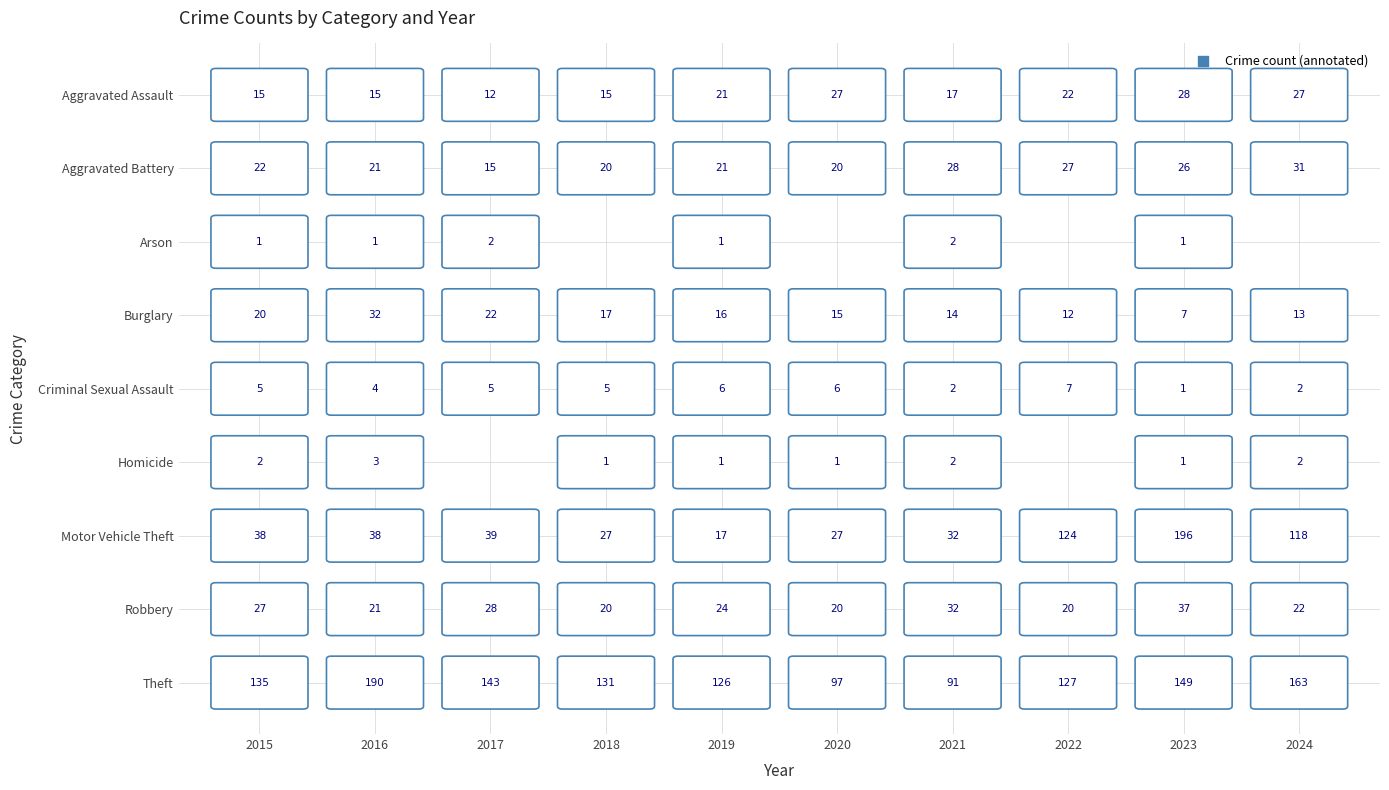

Reading left to right, extract all data points from this chart.

Aggravated Assault: 15	15	12	15	21	27	17	22	28	27
Aggravated Battery: 22	21	15	20	21	20	28	27	26	31
Arson: 1	1	2	0	1	0	2	0	1	0
Burglary: 20	32	22	17	16	15	14	12	7	13
Criminal Sexual Assault: 5	4	5	5	6	6	2	7	1	2
Homicide: 2	3	0	1	1	1	2	0	1	2
Motor Vehicle Theft: 38	38	39	27	17	27	32	124	196	118
Robbery: 27	21	28	20	24	20	32	20	37	22
Theft: 135	190	143	131	126	97	91	127	149	163